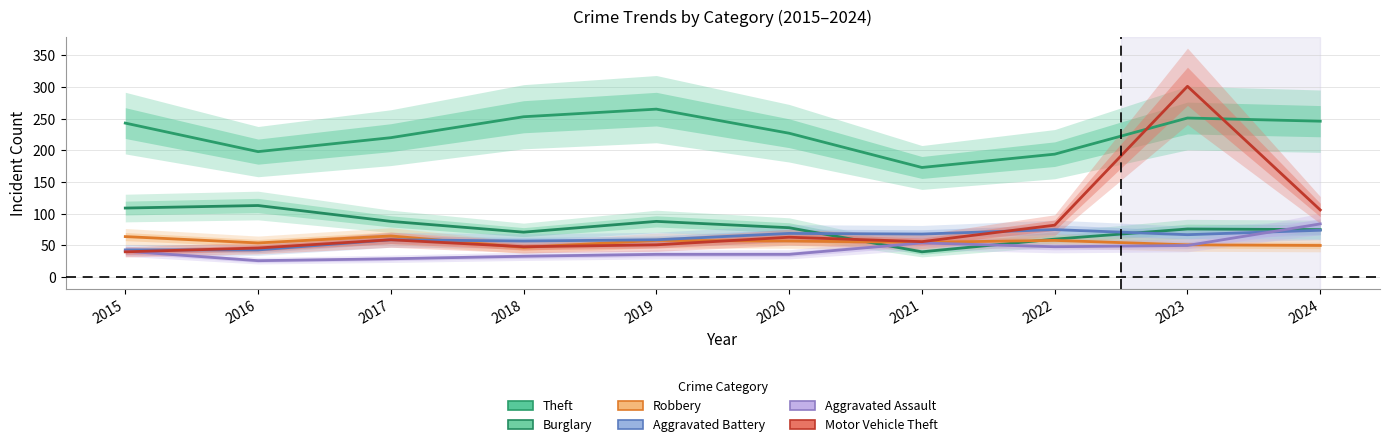

Where is Motor Vehicle Theft nearest to the value 170?

2024